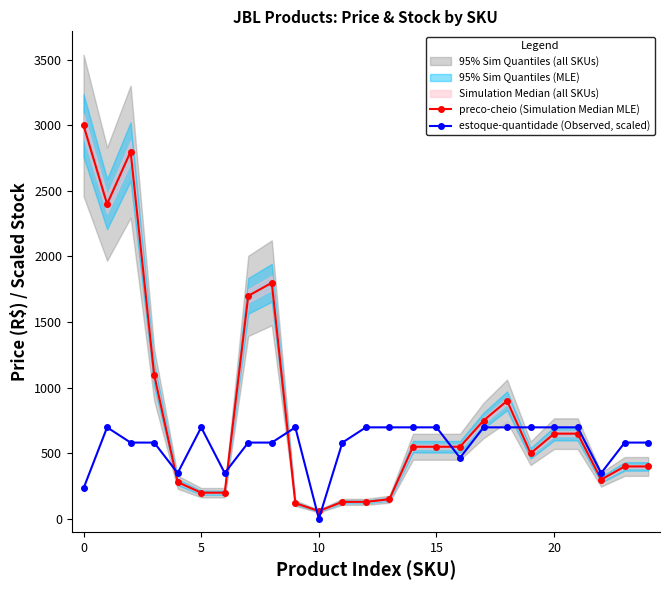

Reading right to left, transcribe all the data shown in this chart.

preco-cheio (Simulation Median MLE): 399.0	399.0	299.0	649.0	649.0	499.0	899.0	749.0	549.0	549.0	549.0	149.0	129.0	129.0	59.0	119.0	1799.0	1699.0	199.0	199.0	279.0	1099.0	2799.0	2399.0	2999.0
estoque-quantidade (Observed, scaled): 580.8	580.8	348.5	697.0	697.0	697.0	697.0	697.0	464.6	697.0	697.0	697.0	697.0	580.8	0.0	697.0	580.8	580.8	348.5	697.0	348.5	580.8	580.8	697.0	232.3